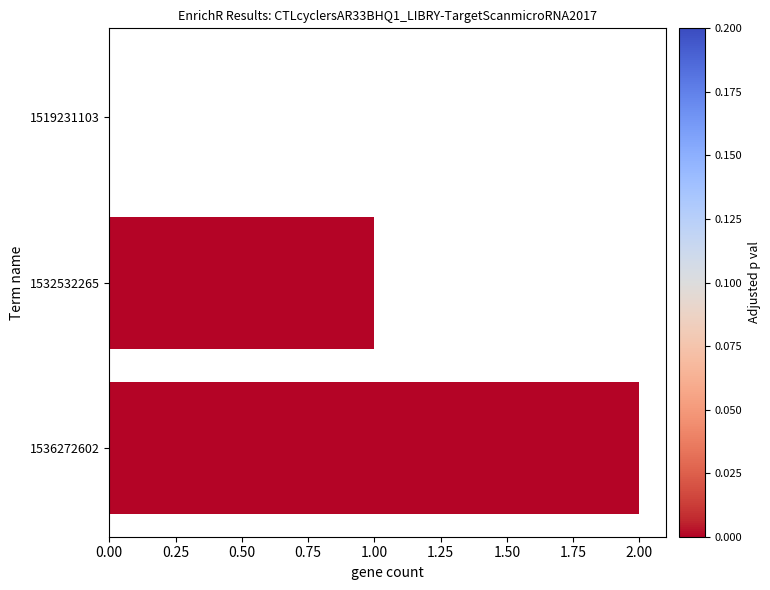

What is the change in value from 1532532265 to 1536272602?

+1